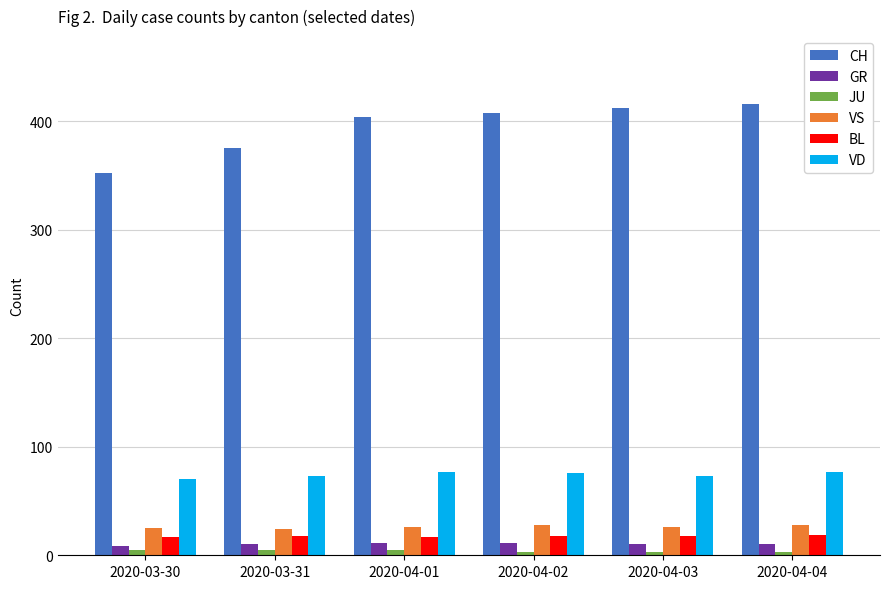

What is the sum of all BL values?

107